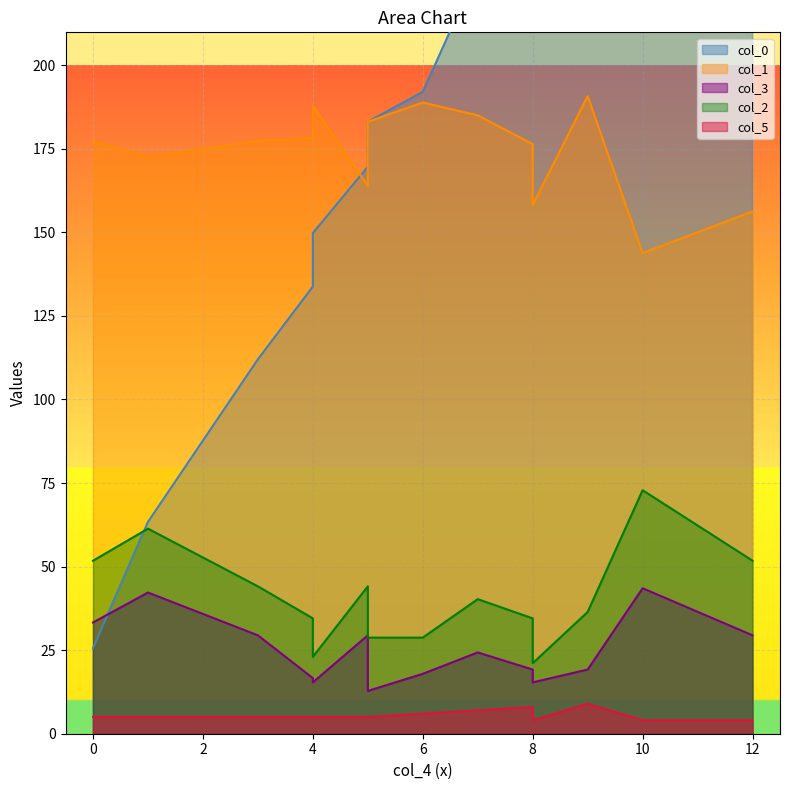

Between which two adjacent categories do col_1 and col_0 first intersect?

4 and 5